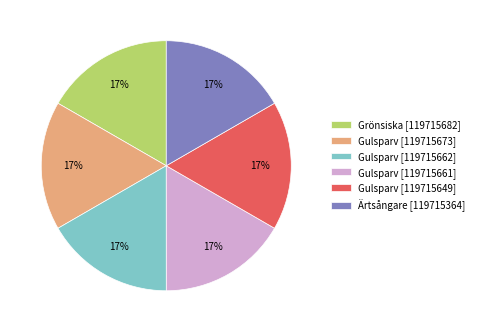

Does Gulsparv [119715662] account for over 50% of the chart?

No